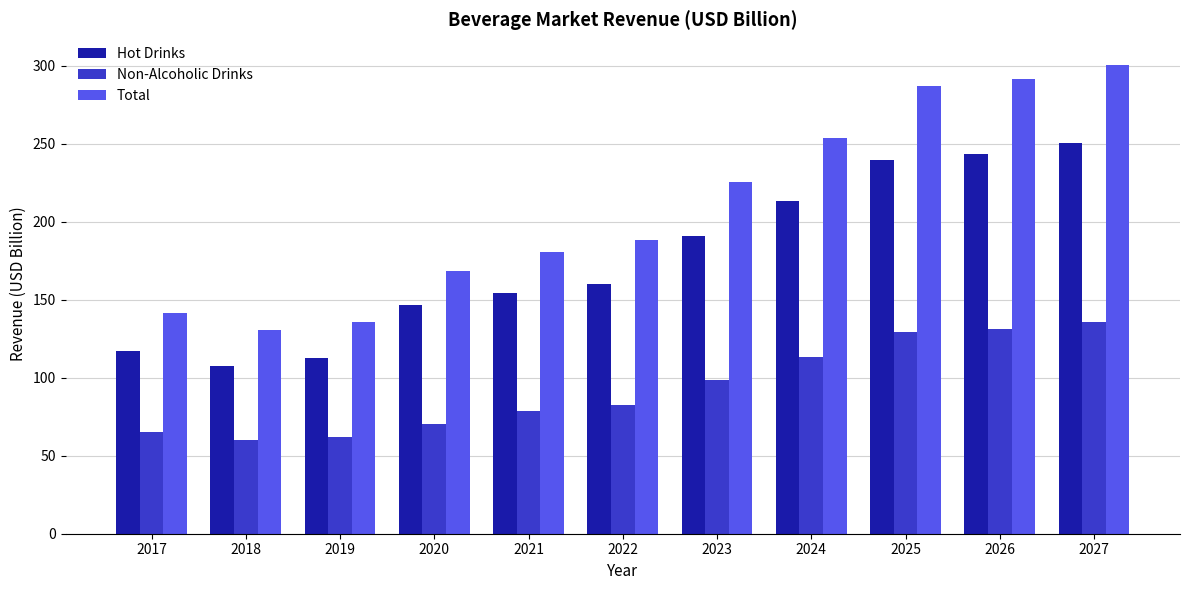

Reading right to left, transcribe all the data shown in this chart.

Hot Drinks: 250.6	243.5	239.6	213.2	191.0	160.3	154.3	146.5	112.3	107.5	116.9
Non-Alcoholic Drinks: 135.4	131.2	129.3	113.0	98.7	82.2	78.4	70.4	62.1	60.3	65.0
Total: 300.3	291.5	287.0	253.7	225.2	188.4	180.8	168.3	135.8	130.7	141.6